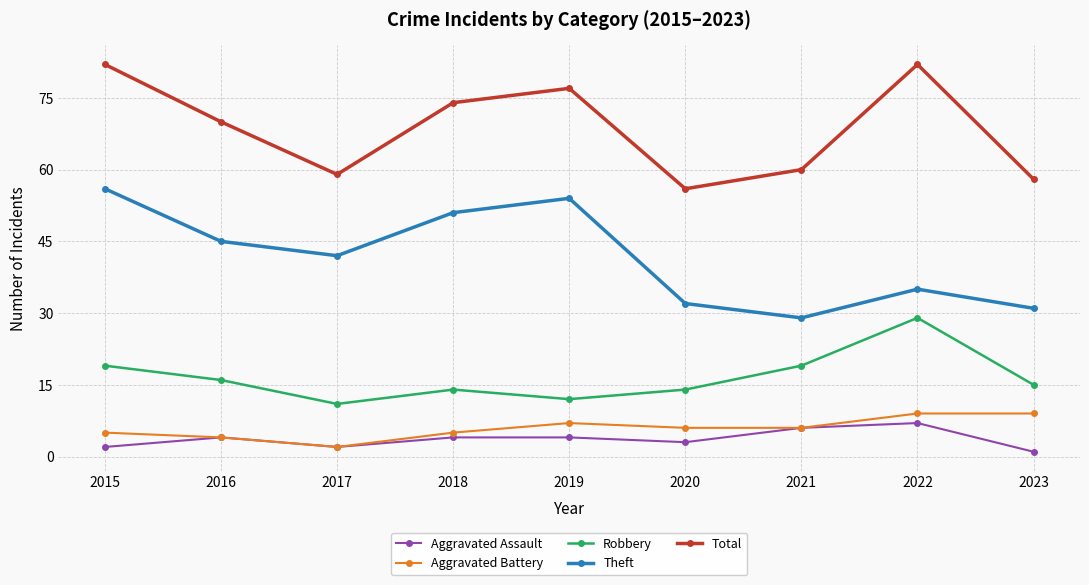

At which label does Robbery reach its peak?

2022